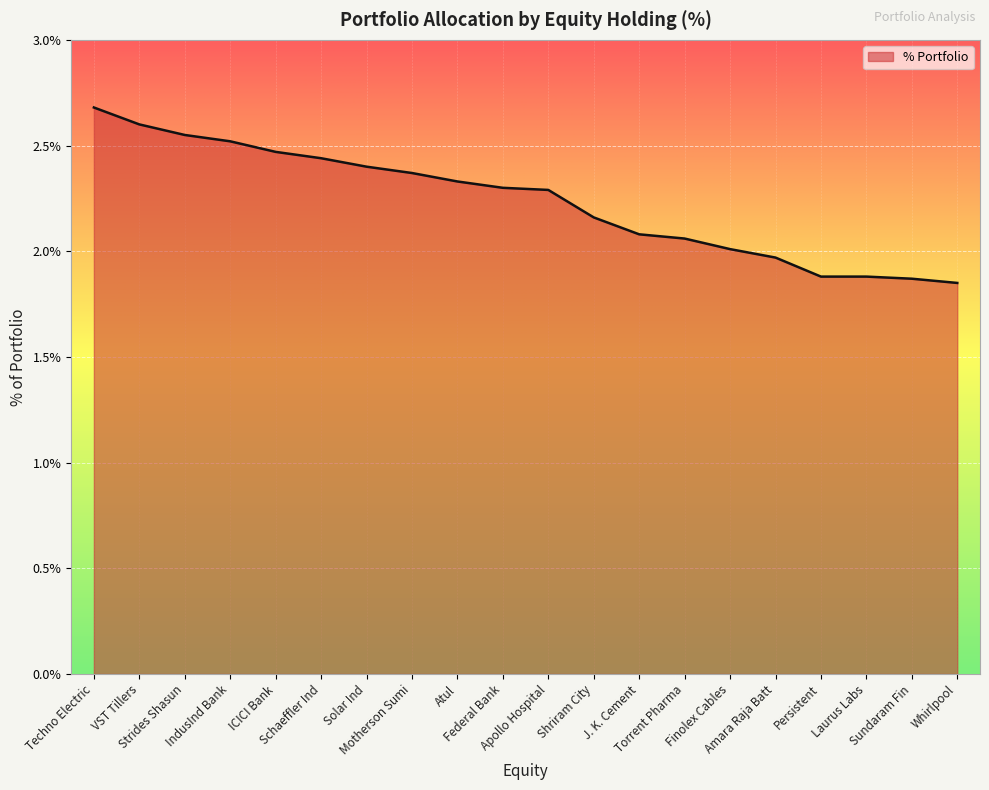

The value at IndusInd Bank is 3.4. True or false?

False